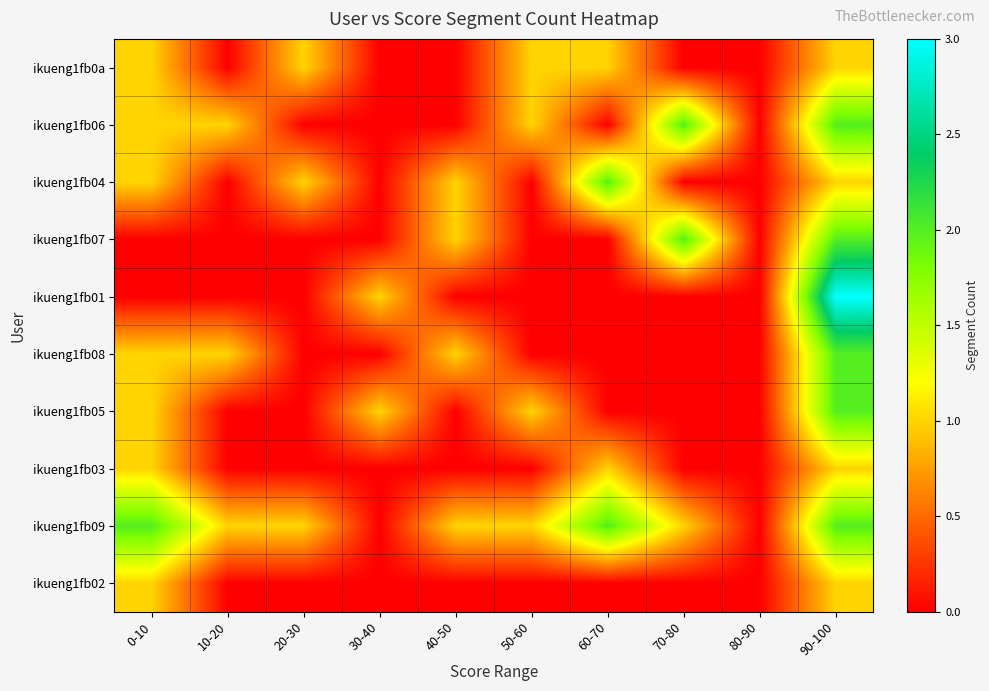

Count the number of data series in this chart.

10